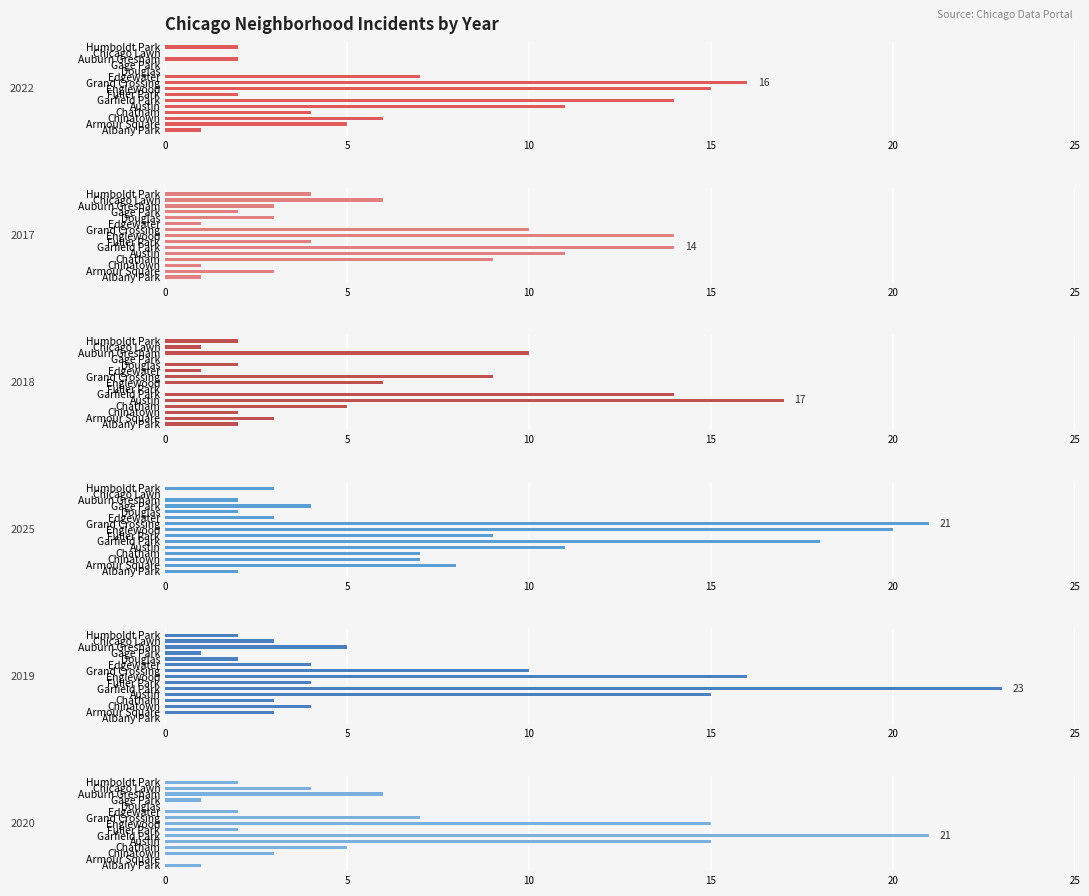

The value of 2018 at Gage Park is 0. True or false?

True